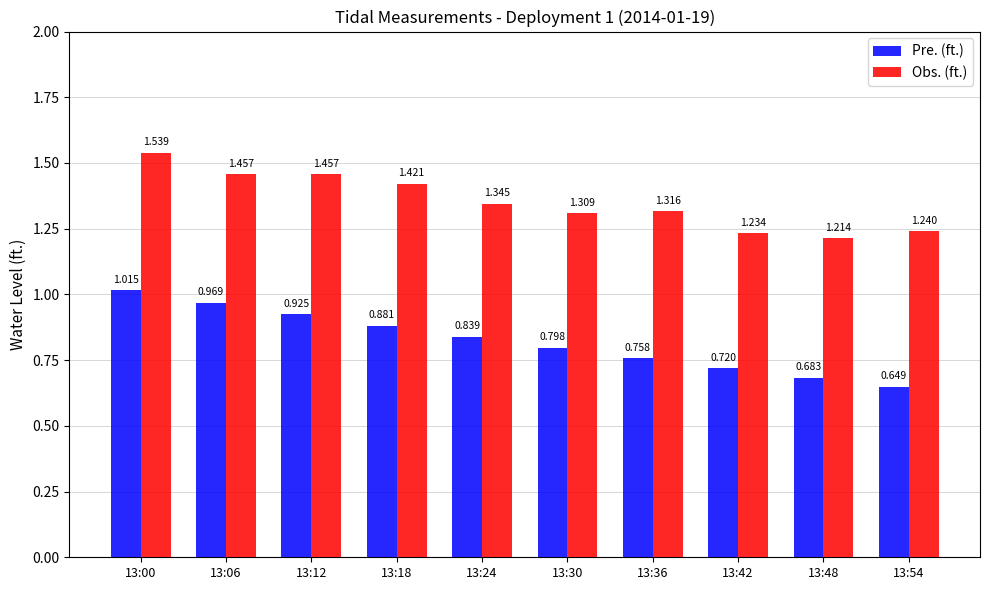

At which label is Pre. (ft.) closest to 0?

13:54